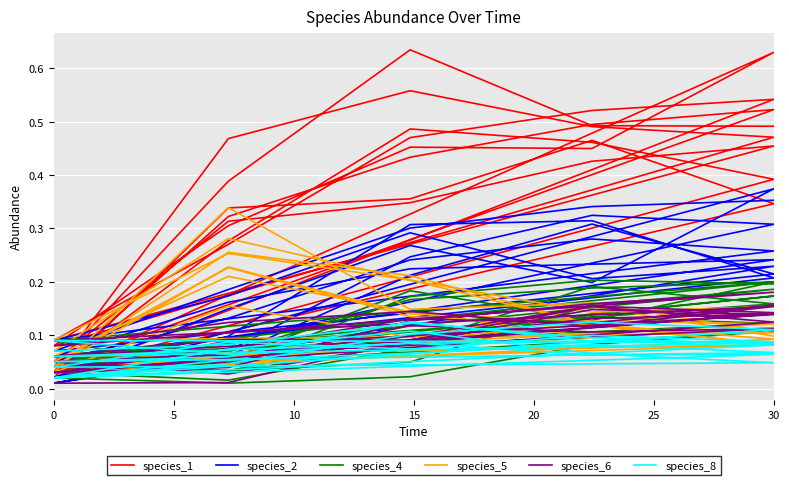

What is the difference between the maximum and minimum values in the species_8 series?

0.1